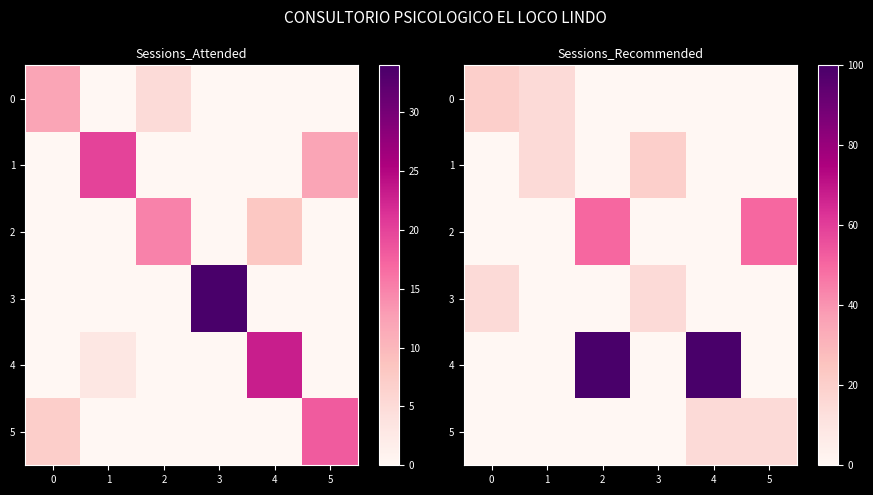

What is the total value across all series at 3?

35